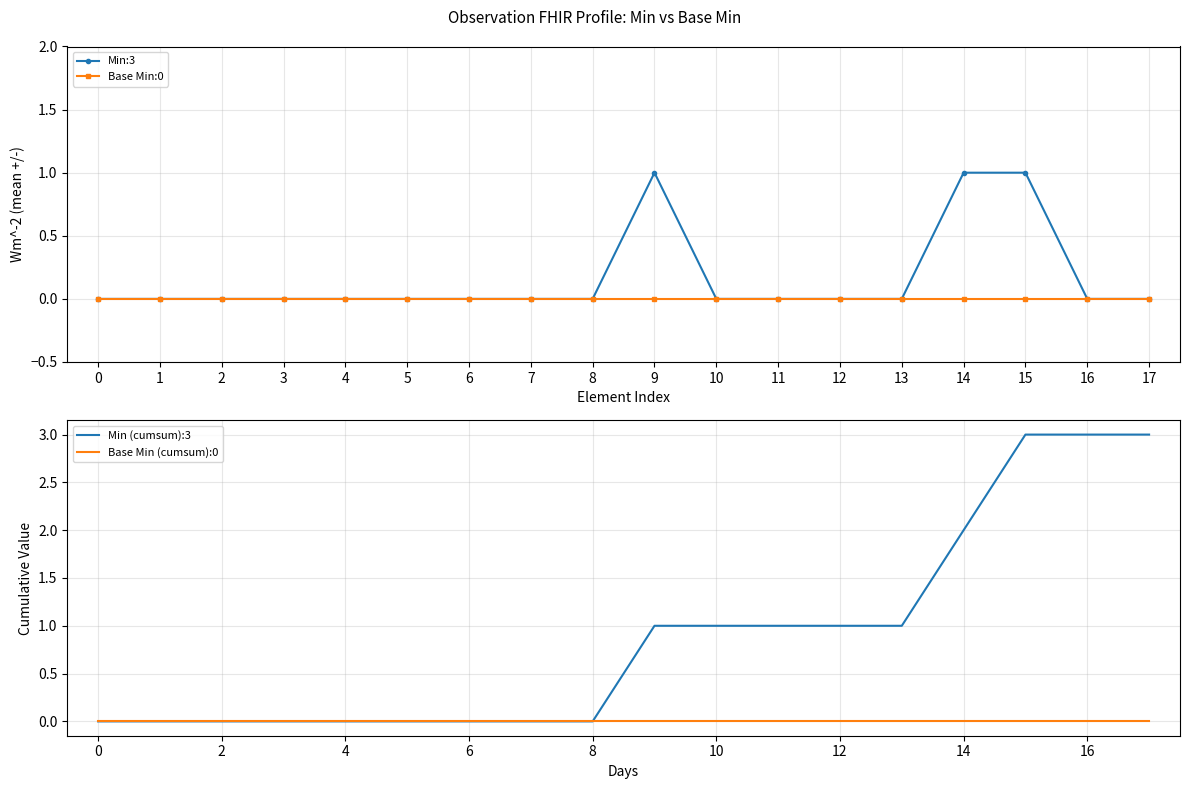

What are all the series names shown in the legend?

Min:3, Base Min:0, Min (cumsum):3, Base Min (cumsum):0